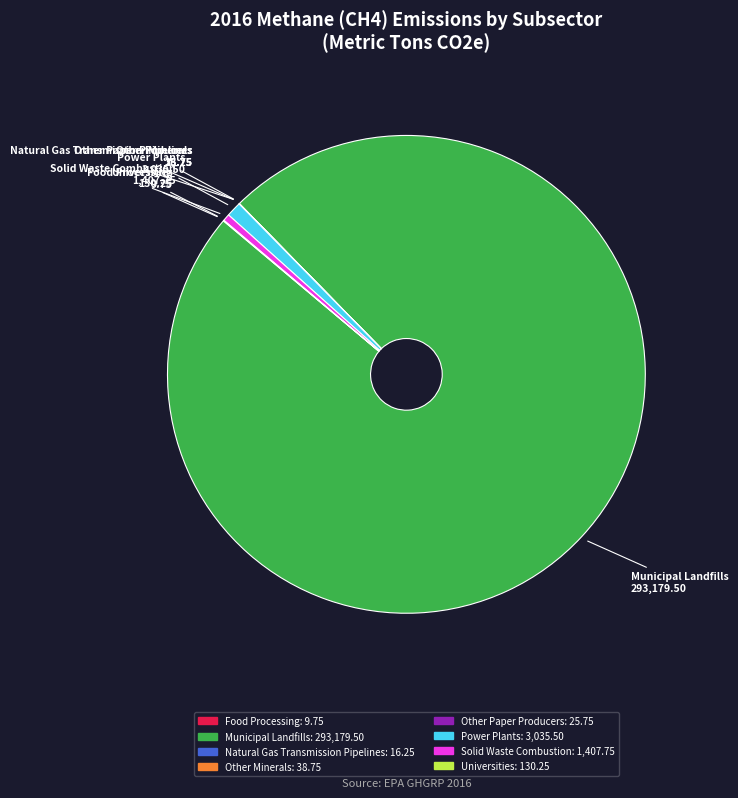

Is there a majority slice in this chart?

Yes